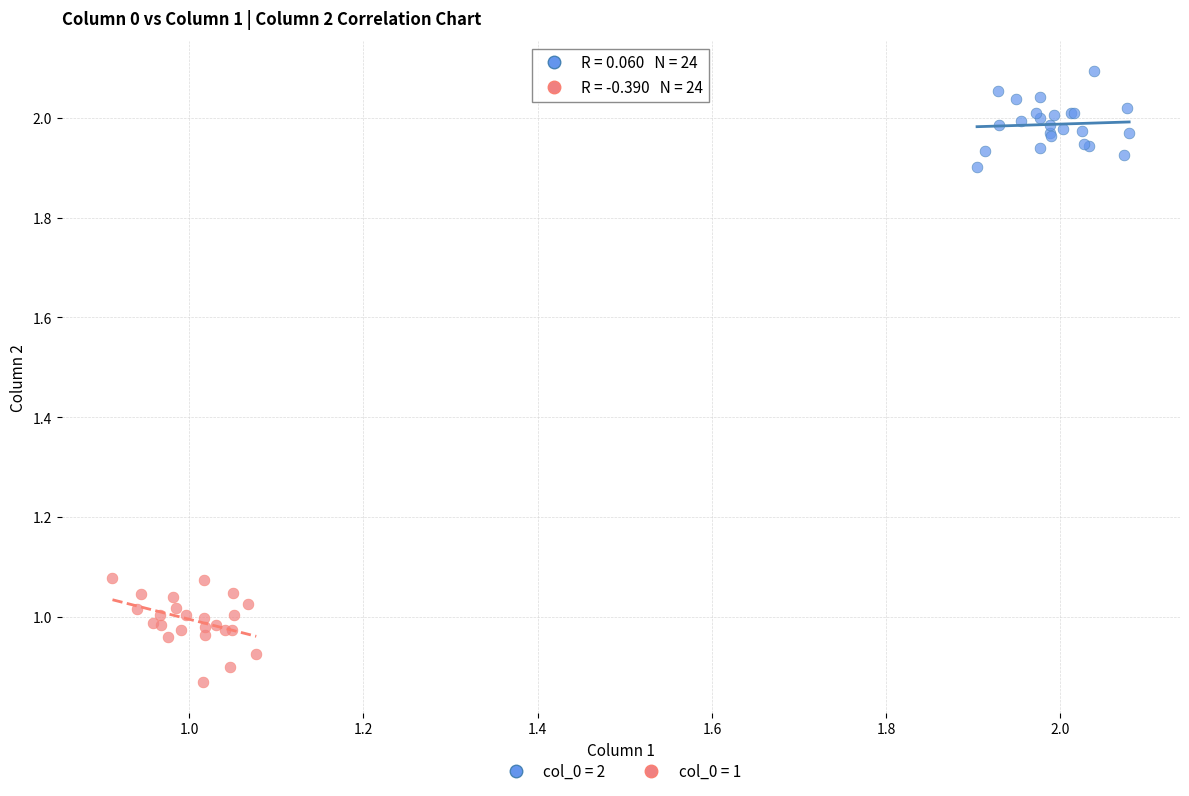

What are all the series names shown in the legend?

col_0 = 2, col_0 = 1